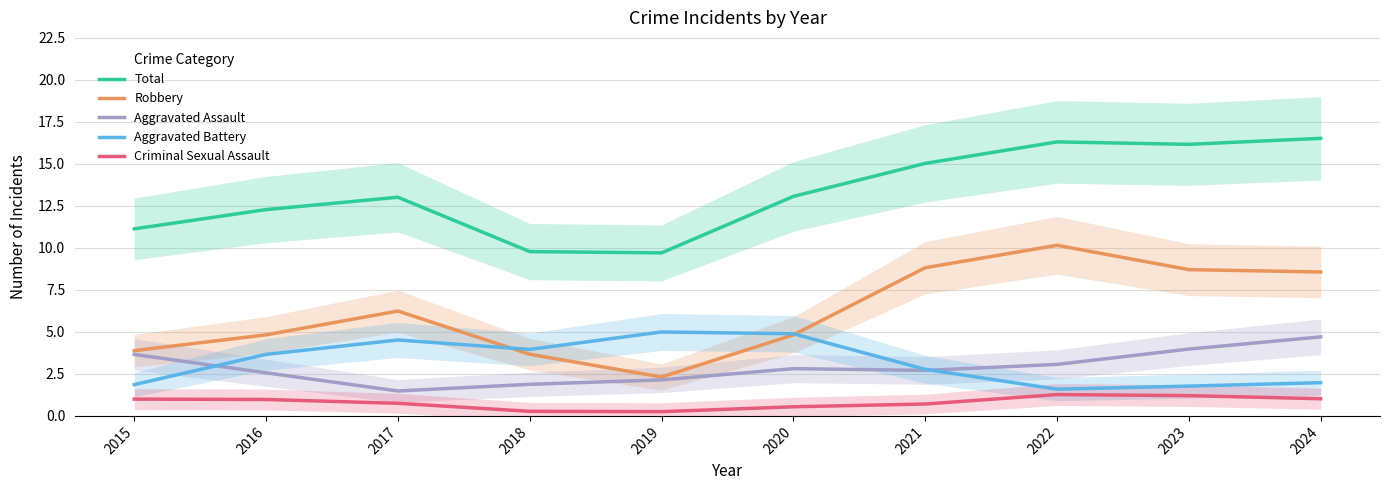

What is the difference between the maximum and minimum values in the Criminal Sexual Assault series?

1.0